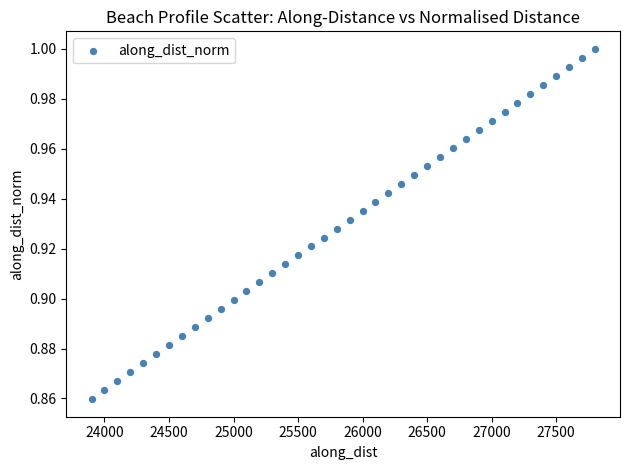

What is the range of X values (max minus min)?

3899.9